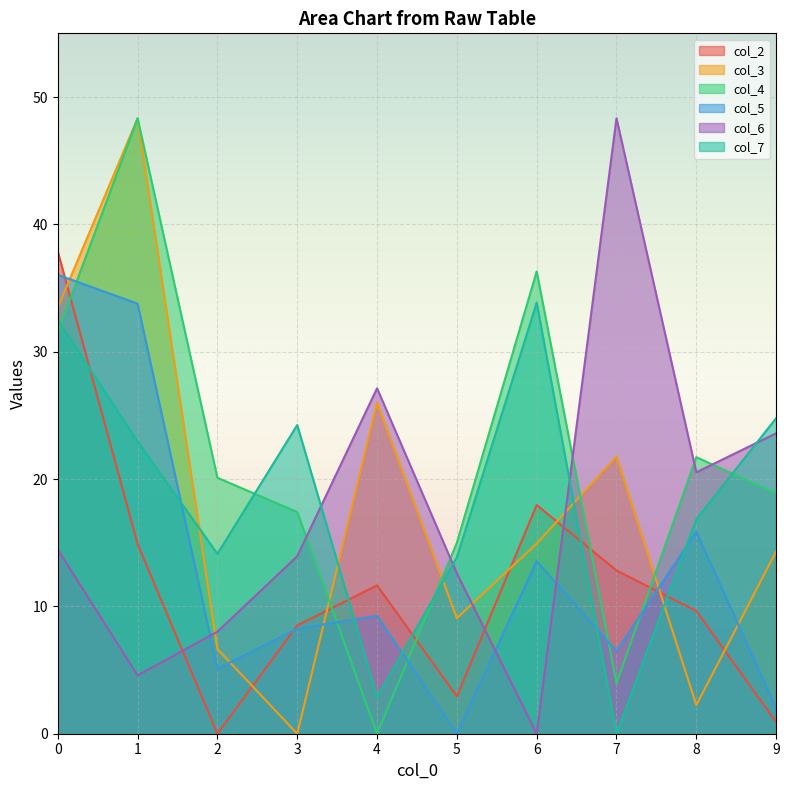

What is the value of the col_3 point at the 6th from the left?

9.1